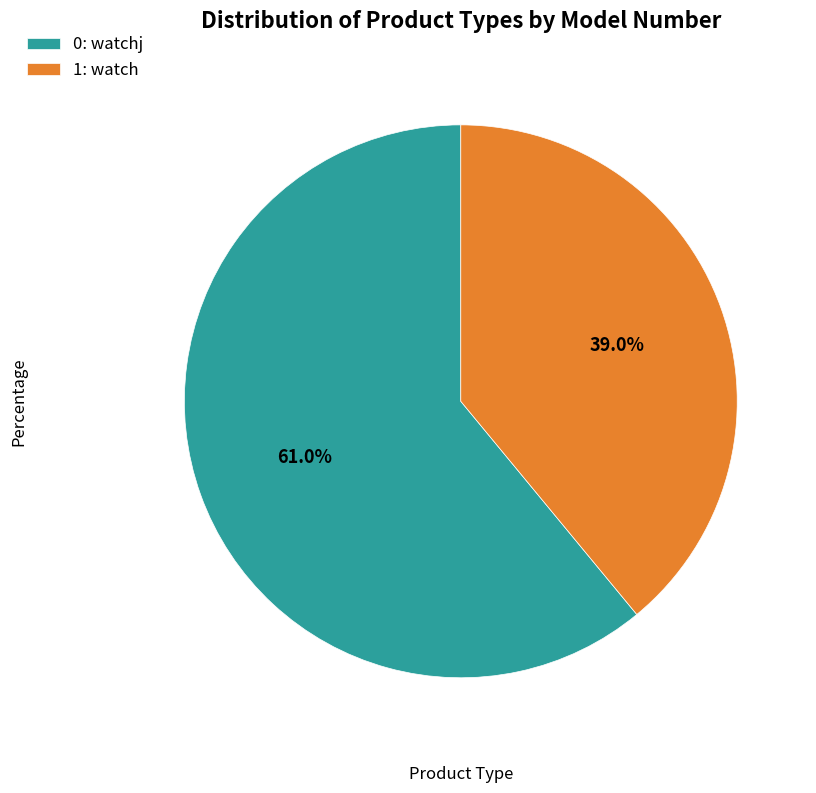

Rank the categories by value from highest to lowest.

0: watchj, 1: watch